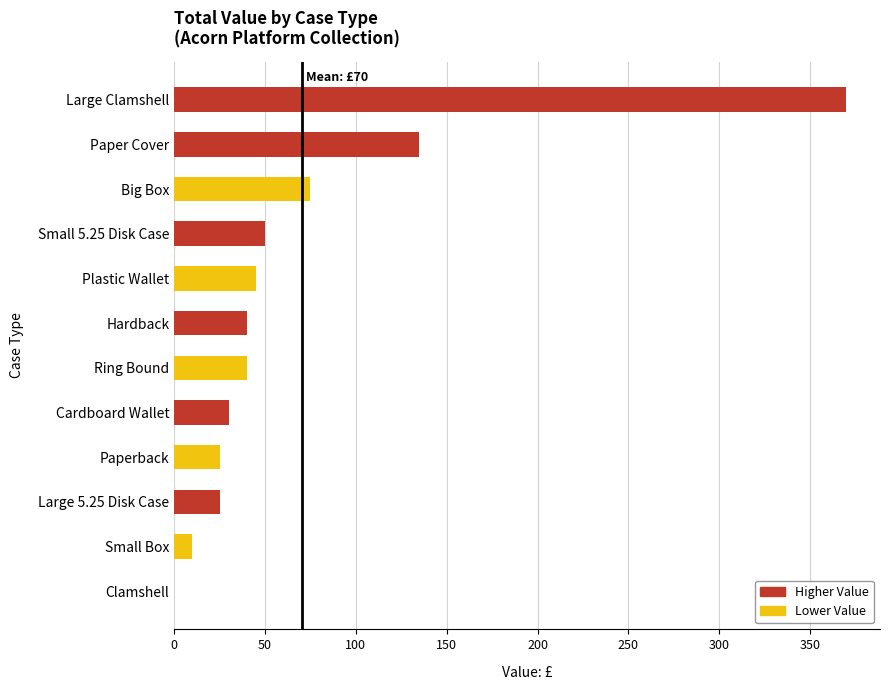

What is the change in value from Large 5.25 Disk Case to Paper Cover?

+110